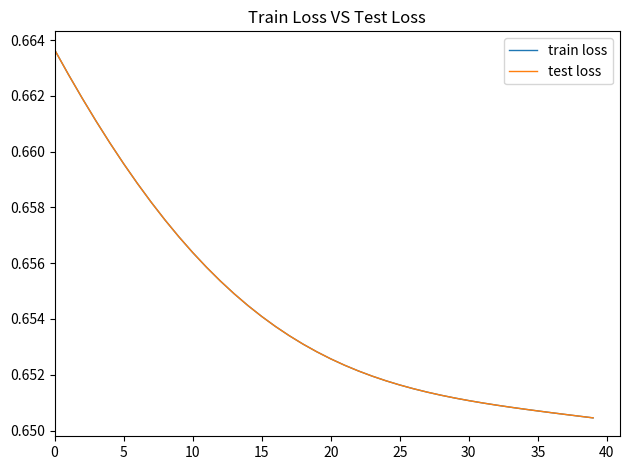

Does the chart have visible grid lines?

No